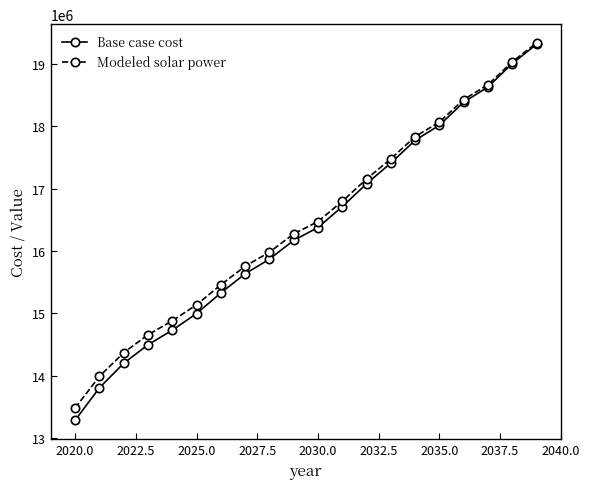

What is the value of the Base case cost point at the 3rd from the left?

14199004.2